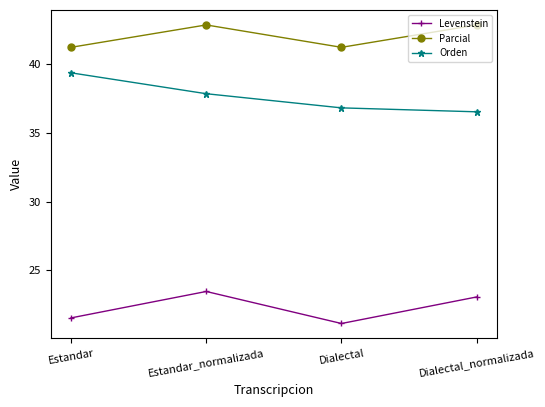

What position from the right is Dialectal_normalizada?

1